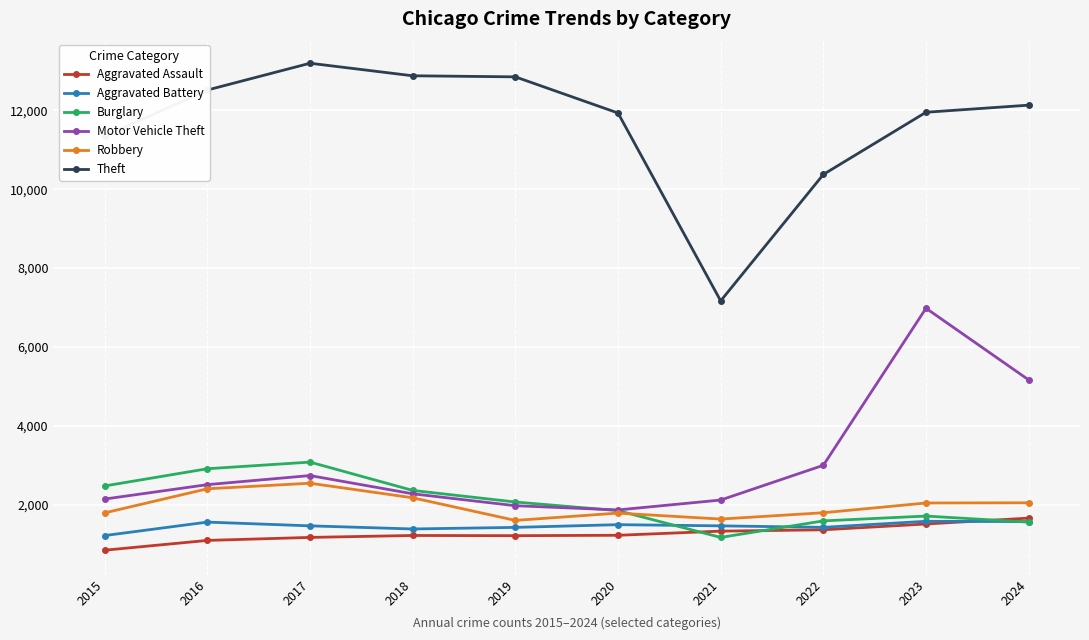

Where is Motor Vehicle Theft nearest to the value 4427?

2024